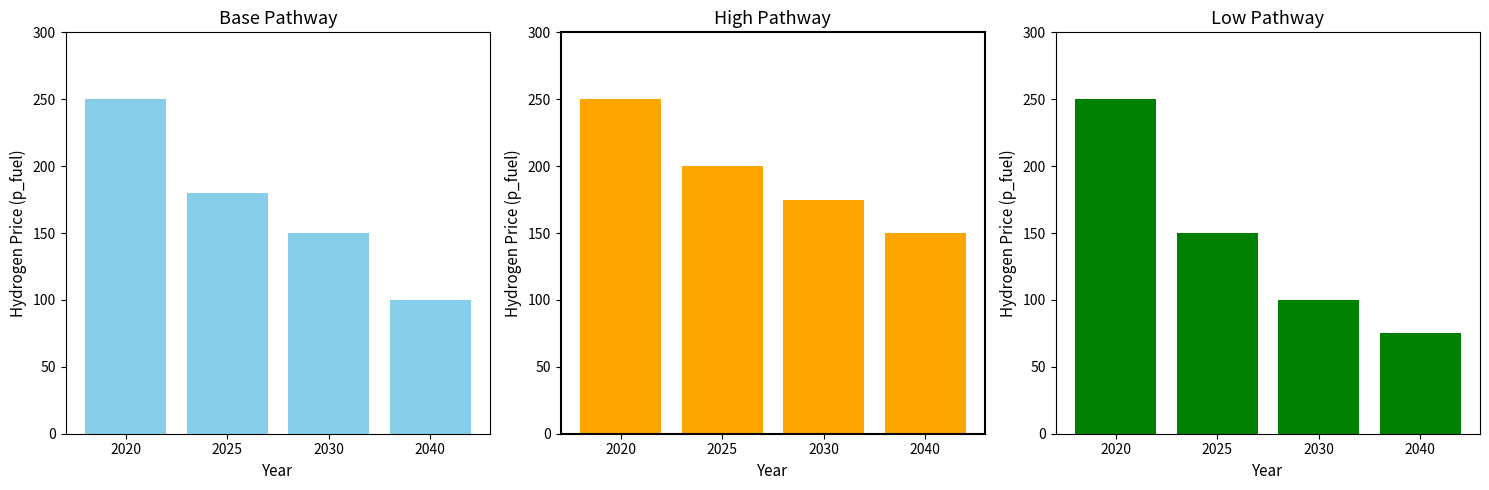

What is the average value of the base series?

170